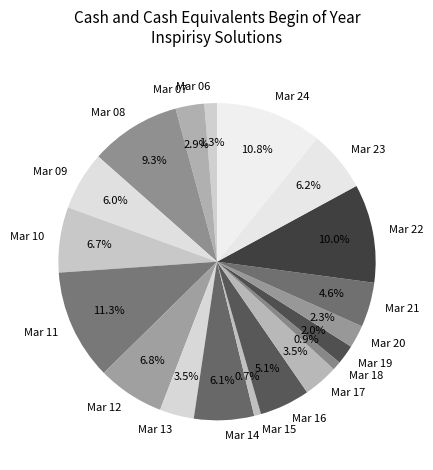

The Mar 09 slice represents 1% of the pie. True or false?

False